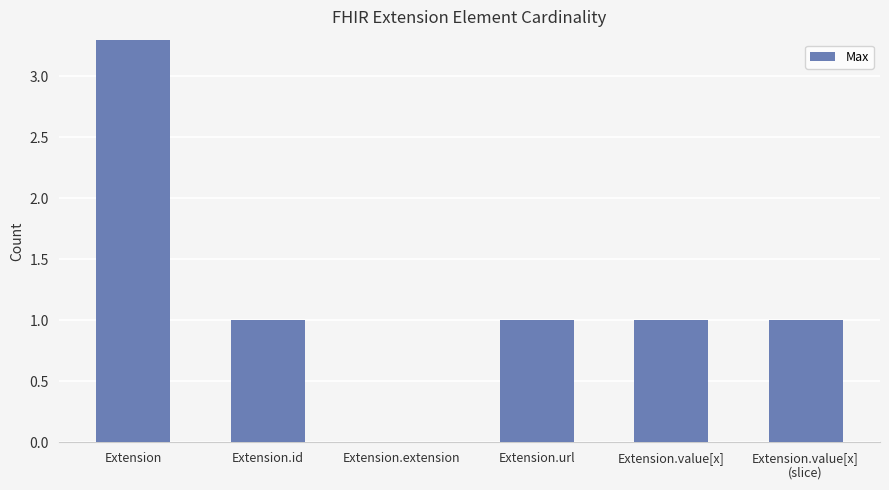

Which label corresponds to the smallest value in the chart?

Extension.extension